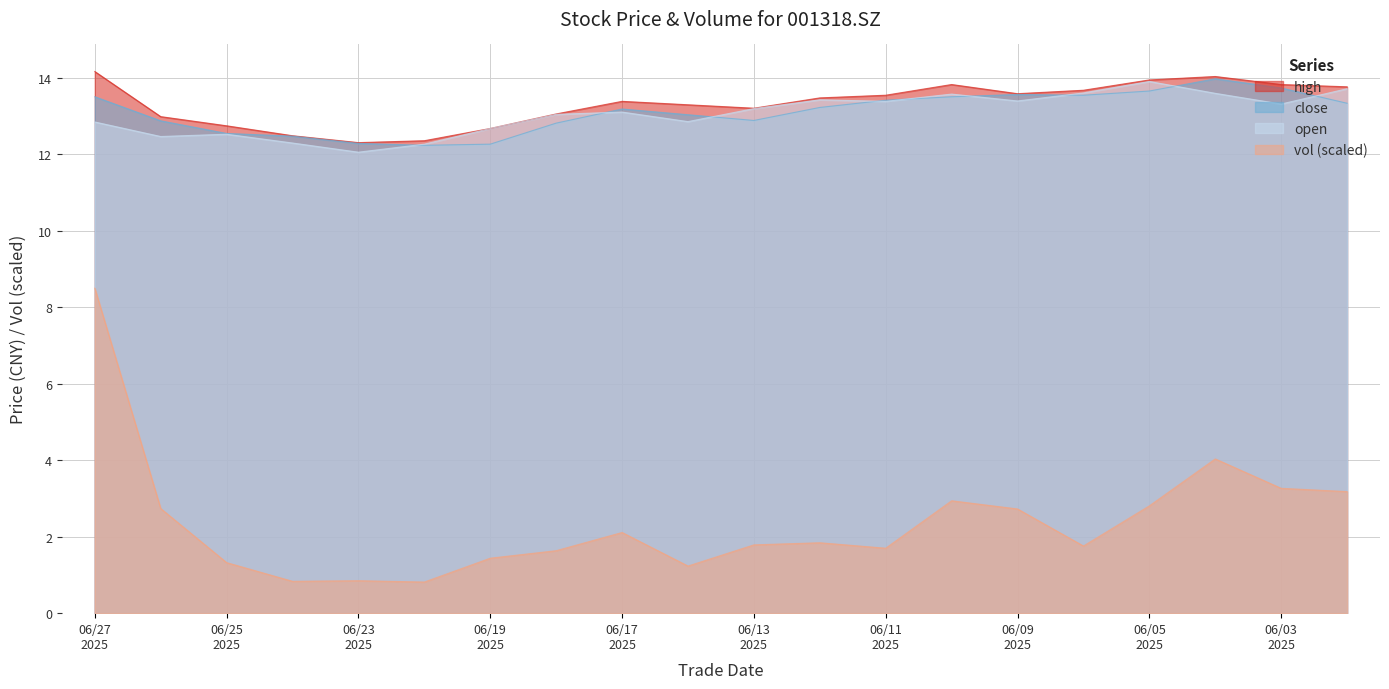

How many data points in vol are above 1?

17